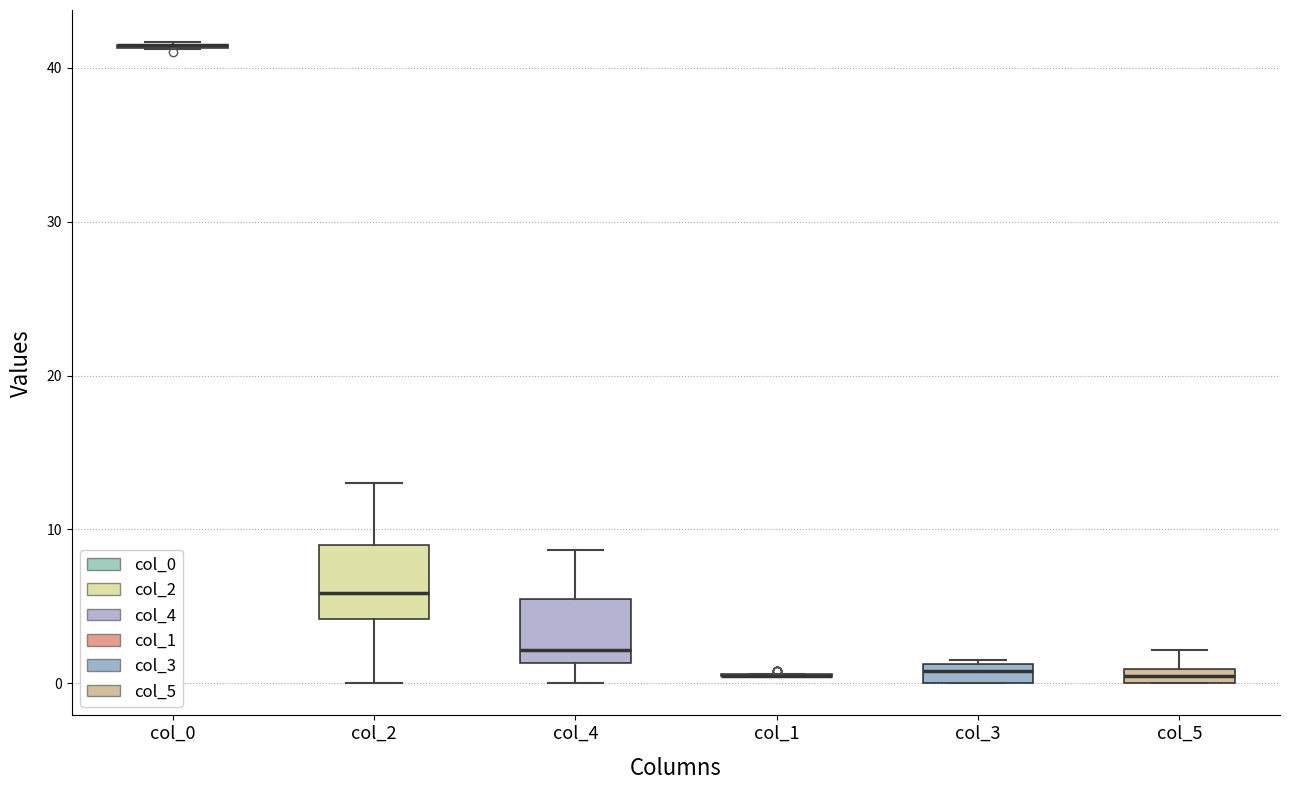

Where is the lower edge of the box for col_3 on the y-axis? The values are not printed on the chart, so give them approximately, as read against the axis.

0